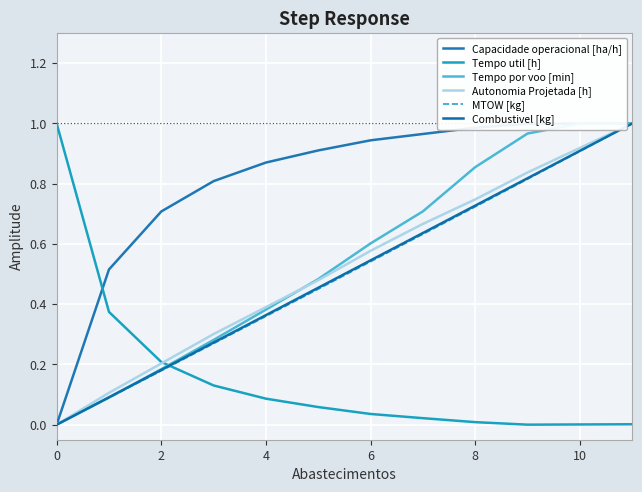

Is it true that Tempo por voo [min] equals 0.0 at 0?

True